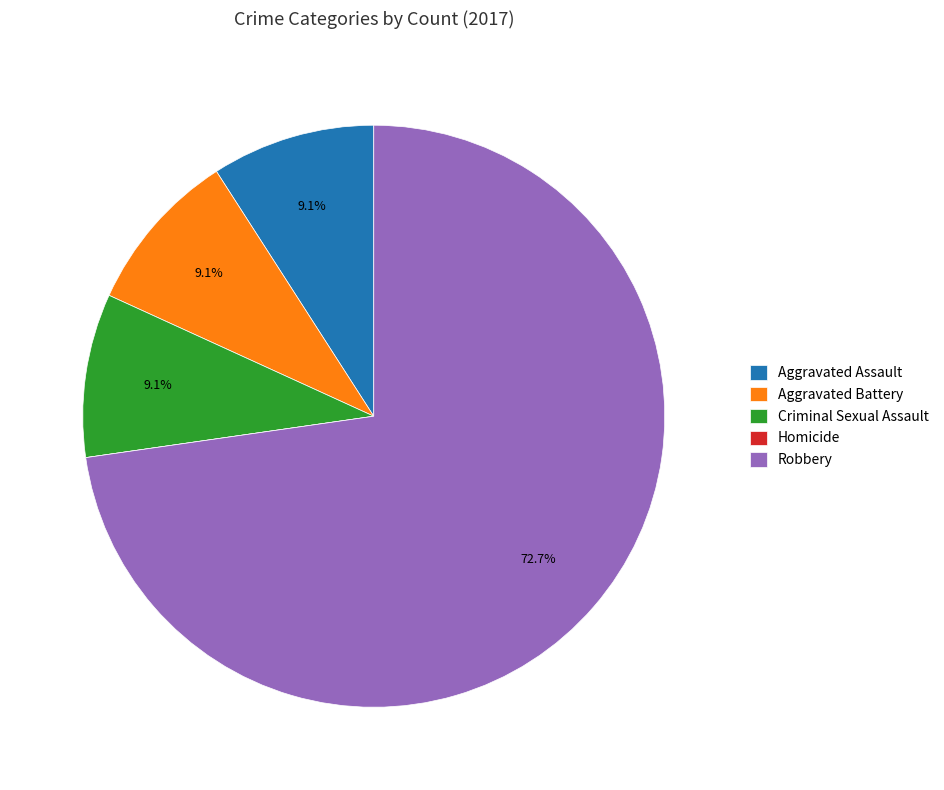

True or false: Criminal Sexual Assault accounts for 9% of the total.

True